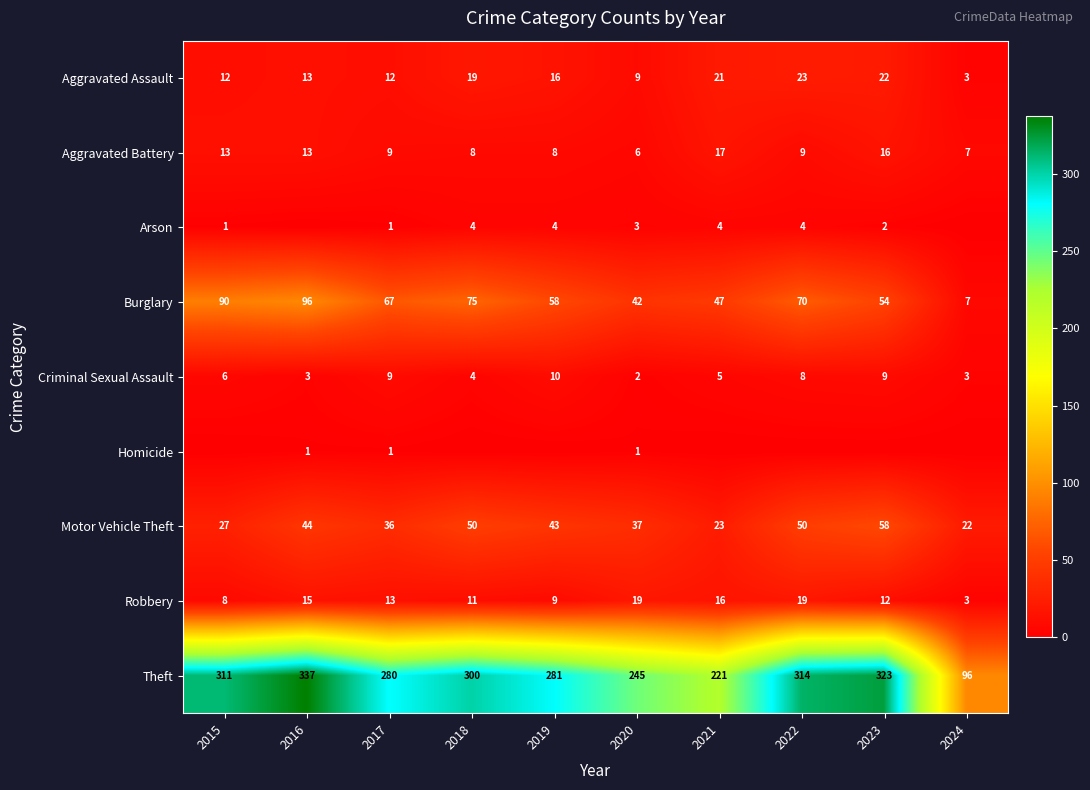

Which label corresponds to the smallest value in the chart?

2016